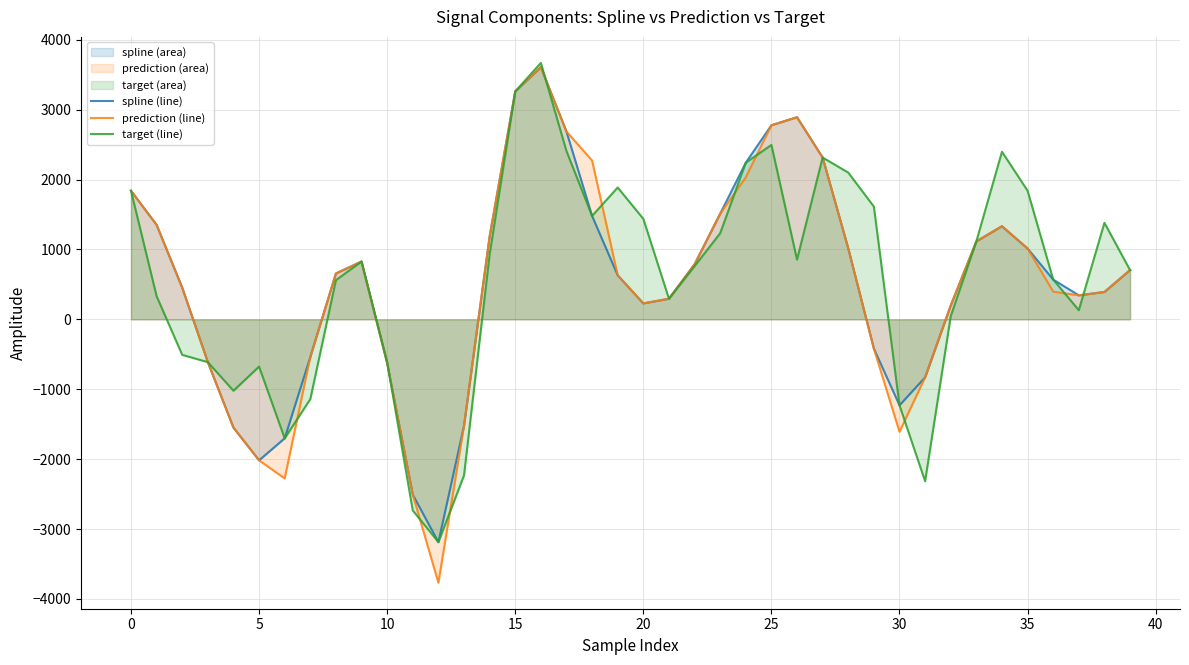

Where is spline (line) nearest to the value 210?

32